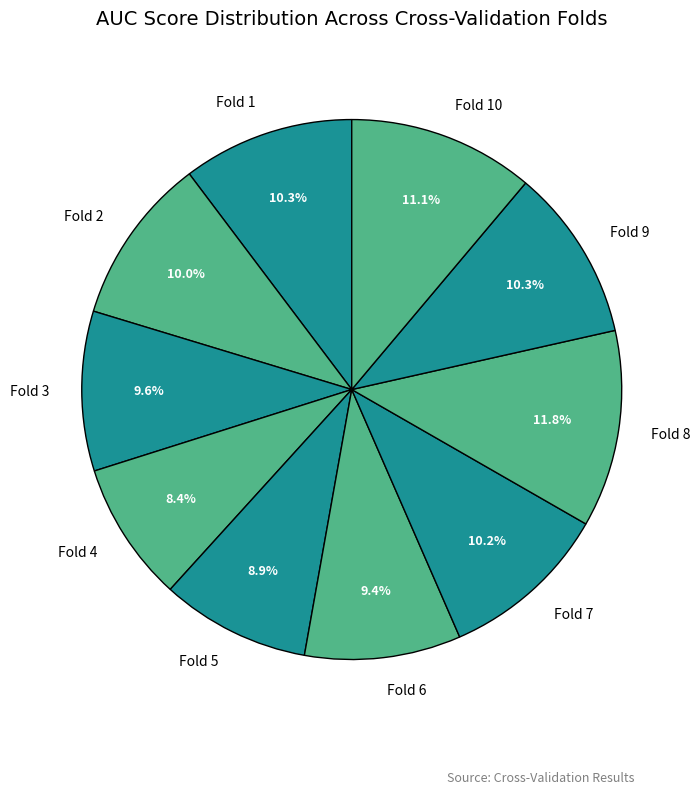

To the nearest percent, what portion does Fold 8 represent?

12%